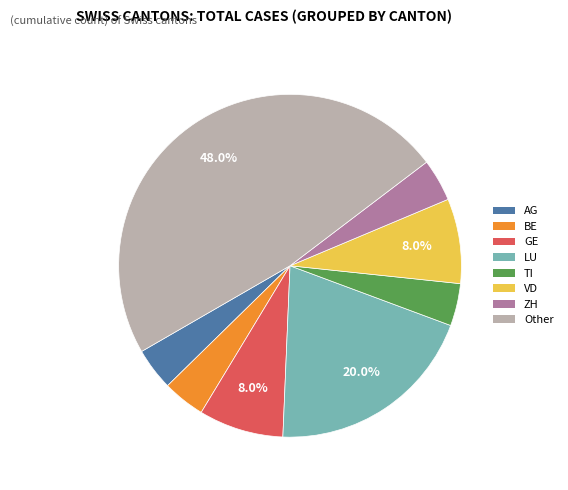

Combined, what portion of the pie is LU and Other?

68.0%